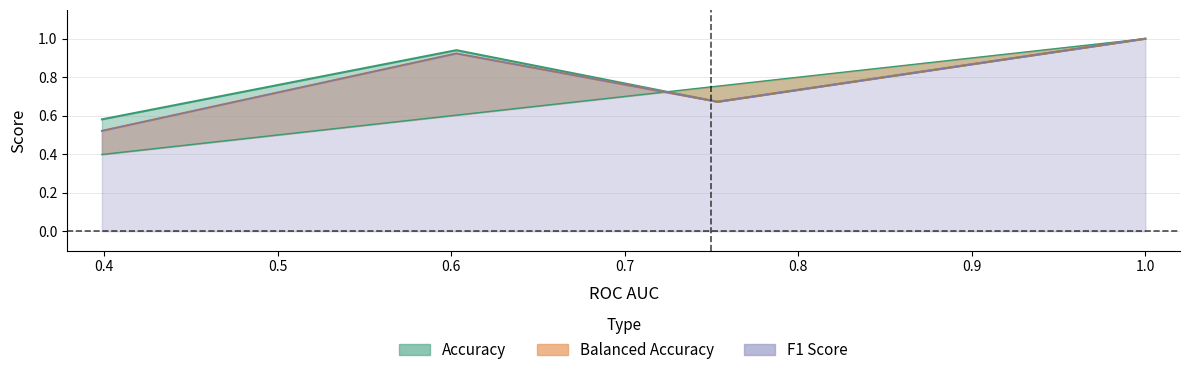

Does the chart display data point markers on the line(s)?

No